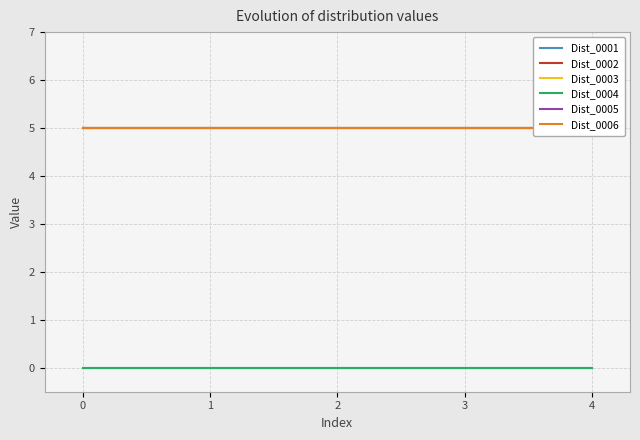

Reading right to left, list all the values displayed in this chart.

Dist_0001: 0	0	0	0	0
Dist_0002: 5	5	5	5	5
Dist_0003: 5	5	5	5	5
Dist_0004: 0	0	0	0	0
Dist_0005: 5	5	5	5	5
Dist_0006: 5	5	5	5	5